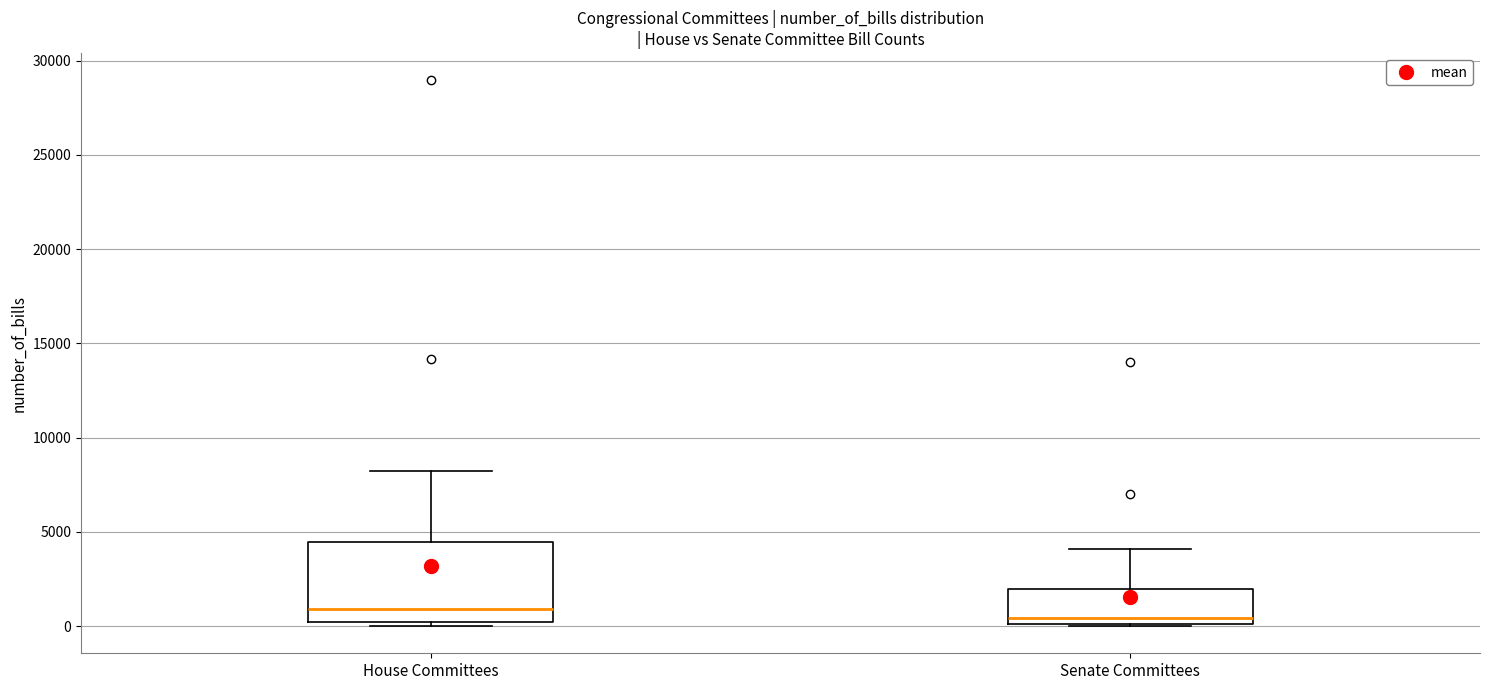

Where does the upper whisker of the box for House Committees end on the y-axis? The values are not printed on the chart, so give them approximately, as read against the axis.

8000